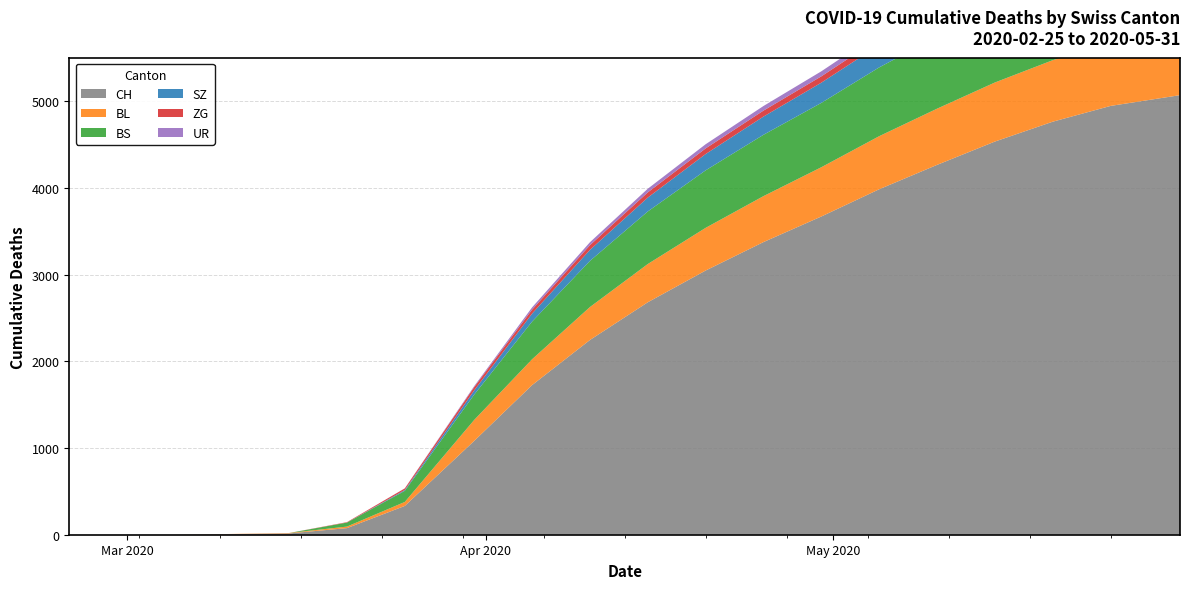

Reading left to right, extract all data points from this chart.

CH: 2020-02-25=0	2020-02-29=0	2020-03-05=0	2020-03-10=7	2020-03-15=15	2020-03-20=76	2020-03-25=332	2020-03-31=1082	2020-04-05=1725	2020-04-10=2245	2020-04-15=2680	2020-04-20=3046	2020-04-25=3374	2020-04-30=3669	2020-05-05=3983	2020-05-10=4264	2020-05-15=4533	2020-05-20=4762	2020-05-25=4944	2020-05-31=5068
BL: 2020-02-25=0	2020-02-29=0	2020-03-05=0	2020-03-10=2	2020-03-15=5	2020-03-20=18	2020-03-25=46	2020-03-31=242	2020-04-05=298	2020-04-10=380	2020-04-15=441	2020-04-20=492	2020-04-25=530	2020-04-30=568	2020-05-05=612	2020-05-10=648	2020-05-15=681	2020-05-20=709	2020-05-25=730	2020-05-31=748
BS: 2020-02-25=0	2020-02-29=0	2020-03-05=0	2020-03-10=0	2020-03-15=0	2020-03-20=46	2020-03-25=128	2020-03-31=292	2020-04-05=434	2020-04-10=532	2020-04-15=606	2020-04-20=663	2020-04-25=707	2020-04-30=742	2020-05-05=793	2020-05-10=831	2020-05-15=860	2020-05-20=886	2020-05-25=903	2020-05-31=916
SZ: 2020-02-25=0	2020-02-29=0	2020-03-05=0	2020-03-10=0	2020-03-15=0	2020-03-20=0	2020-03-25=10	2020-03-31=48	2020-04-05=92	2020-04-10=127	2020-04-15=160	2020-04-20=188	2020-04-25=210	2020-04-30=233	2020-05-05=258	2020-05-10=280	2020-05-15=299	2020-05-20=316	2020-05-25=328	2020-05-31=338
ZG: 2020-02-25=0	2020-02-29=0	2020-03-05=0	2020-03-10=0	2020-03-15=0	2020-03-20=5	2020-03-25=18	2020-03-31=39	2020-04-05=46	2020-04-10=54	2020-04-15=60	2020-04-20=65	2020-04-25=69	2020-04-30=73	2020-05-05=79	2020-05-10=84	2020-05-15=88	2020-05-20=92	2020-05-25=95	2020-05-31=97
UR: 2020-02-25=0	2020-02-29=0	2020-03-05=0	2020-03-10=0	2020-03-15=0	2020-03-20=0	2020-03-25=1	2020-03-31=11	2020-04-05=26	2020-04-10=34	2020-04-15=42	2020-04-20=48	2020-04-25=53	2020-04-30=58	2020-05-05=64	2020-05-10=70	2020-05-15=74	2020-05-20=78	2020-05-25=81	2020-05-31=83